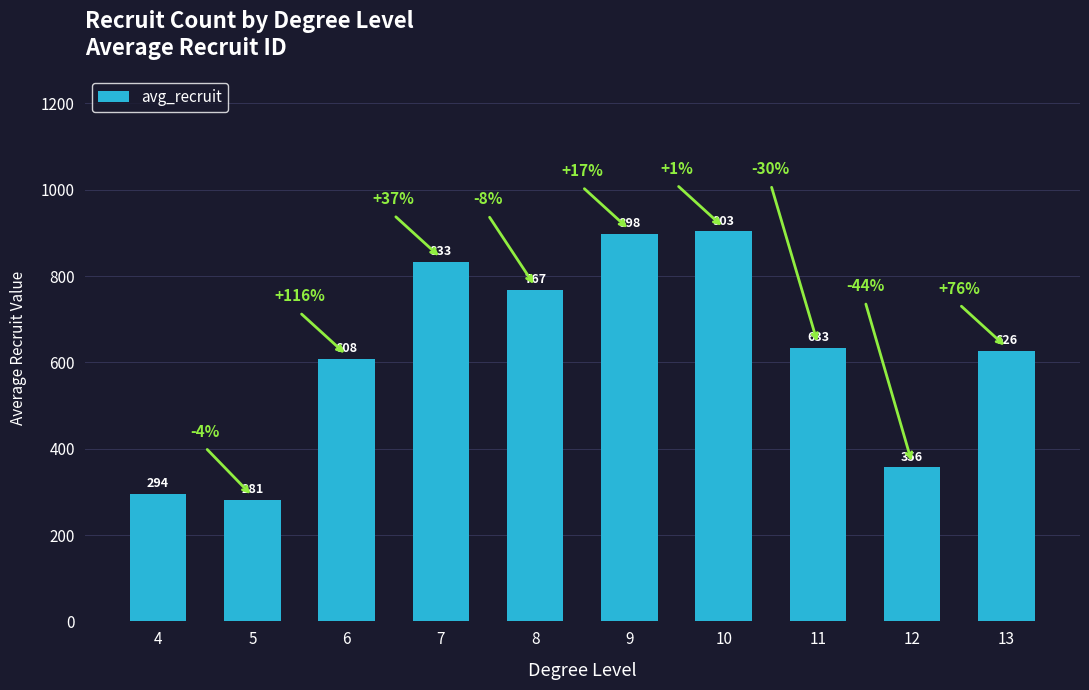

How many values are below 632?

5